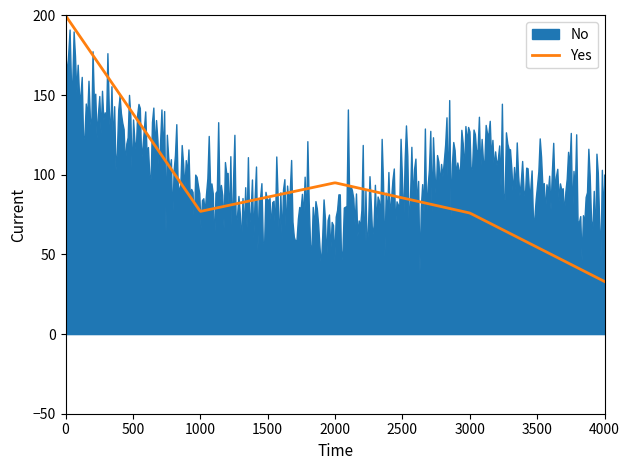

Which series ends up on top after the final intersection of Yes and No?

No